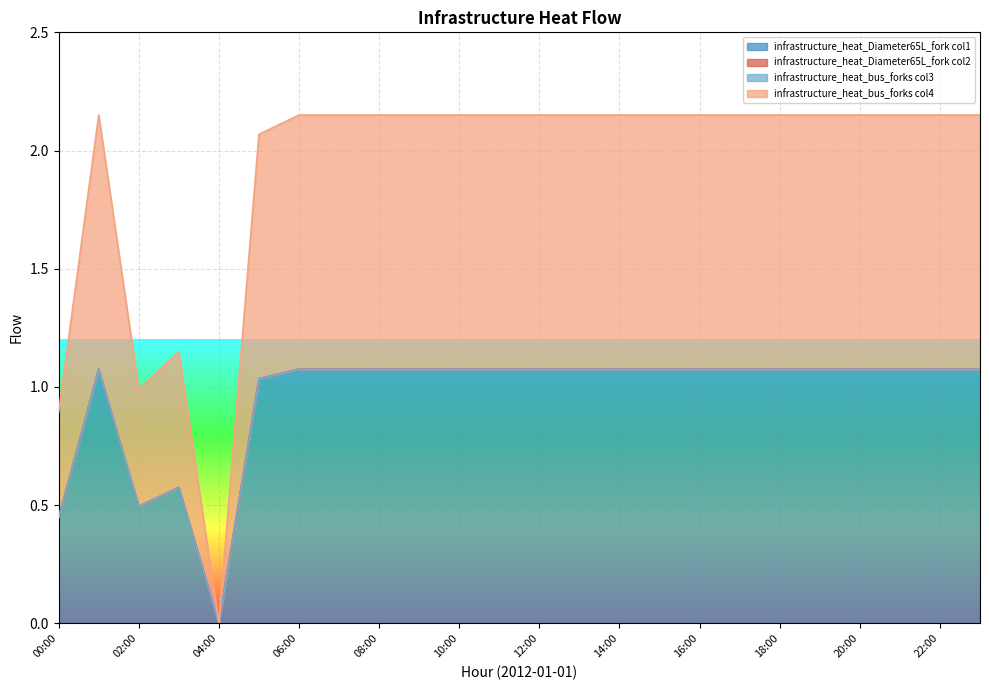

What is the sum of the infrastructure_heat_Diameter65L_fork_col1 values at 00:00 and 19:00?

1.5